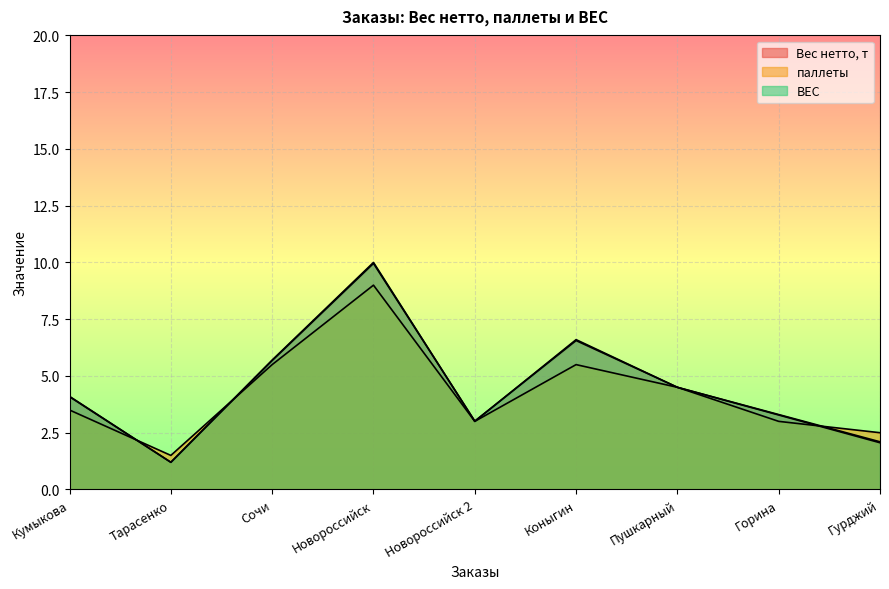

Which series ends up on top after the final intersection of ВЕС and паллеты?

паллеты